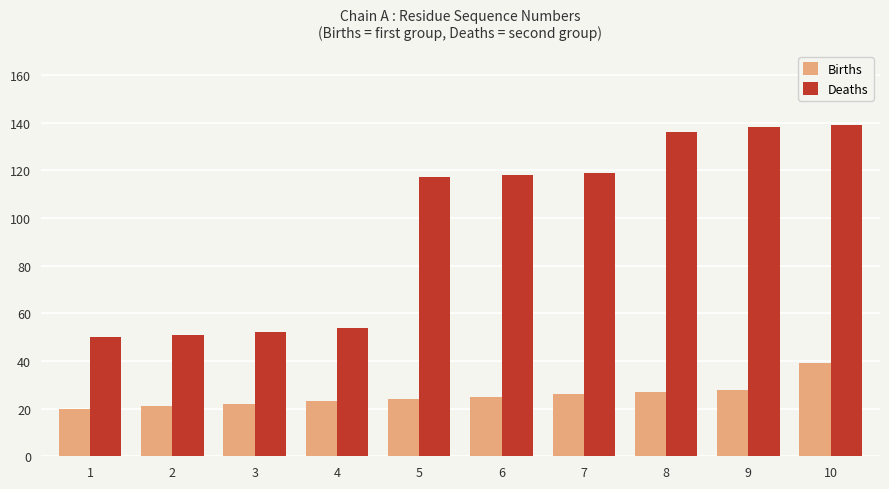

What is the difference between the highest and lowest values at 8?

109